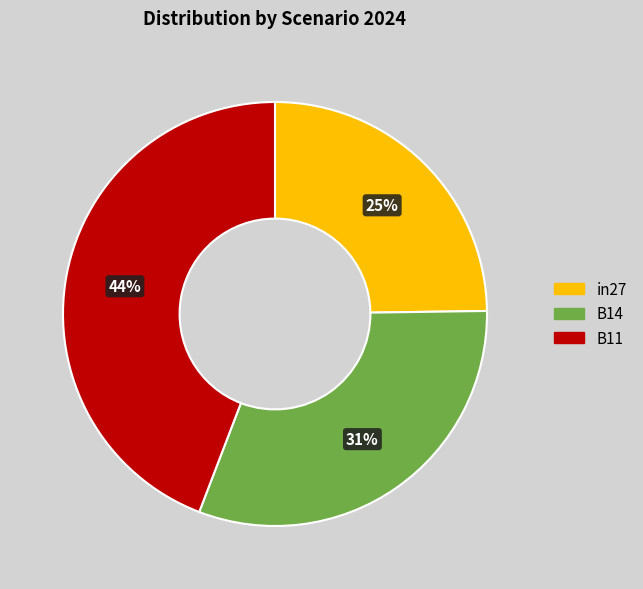

To the nearest percent, what percentage of the pie is in27?

25%